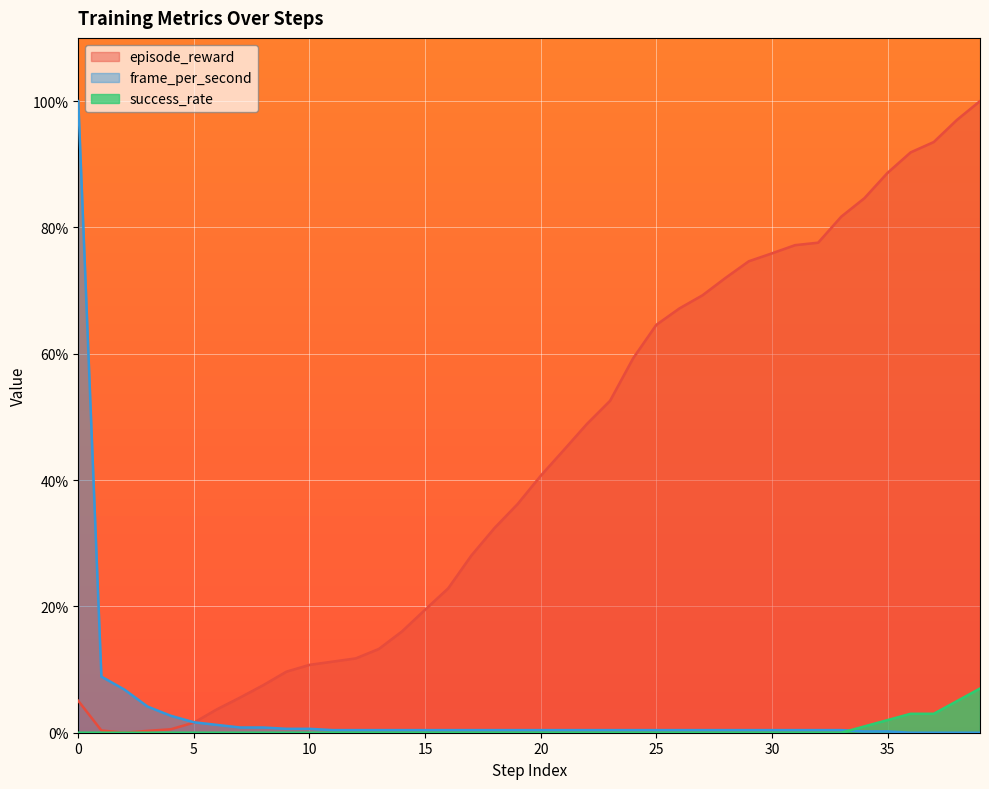

Rank the series at 38 from highest to lowest value.

episode_reward, success_rate, frame_per_second